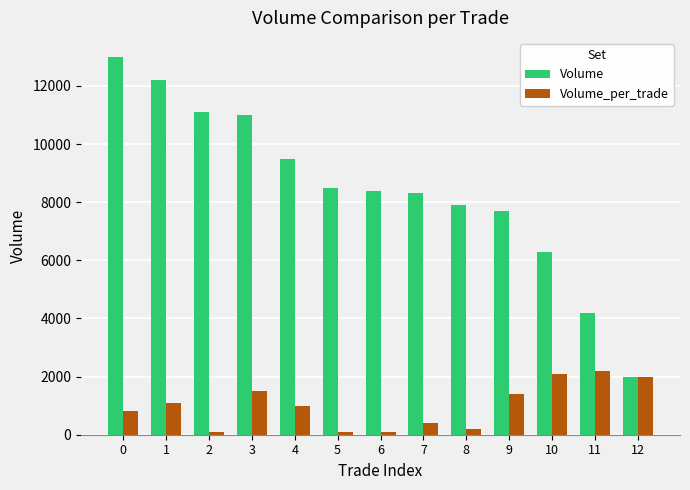

Is the value of Volume at 6 greater than the value of Volume_per_trade at 7?

Yes